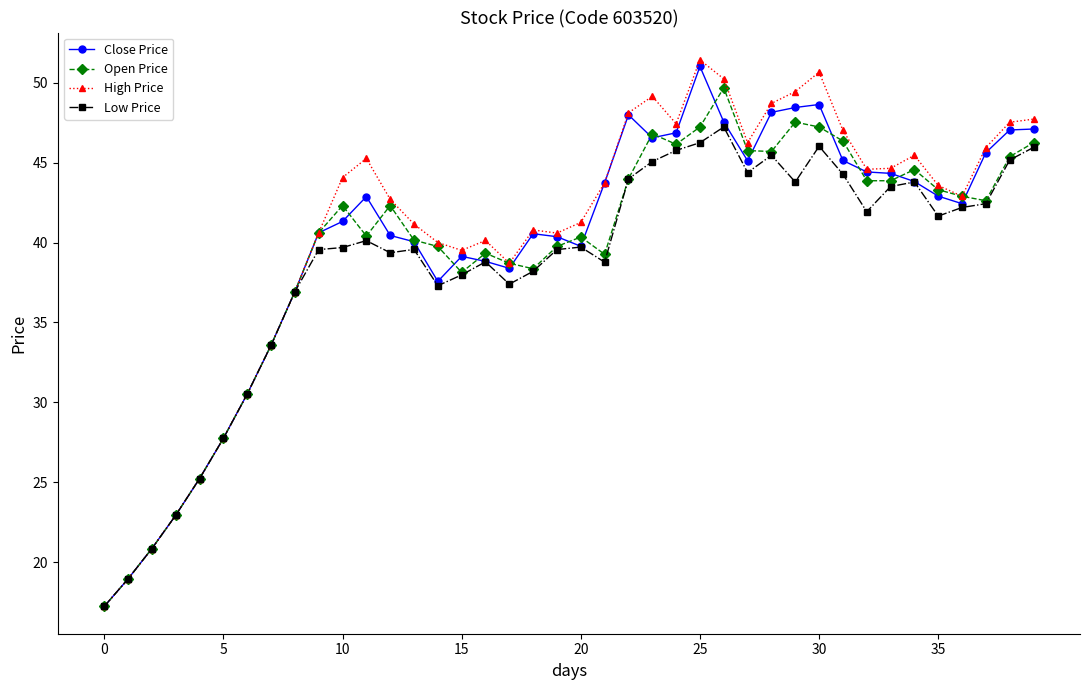

What is the highest value of the Open Price series?

49.7